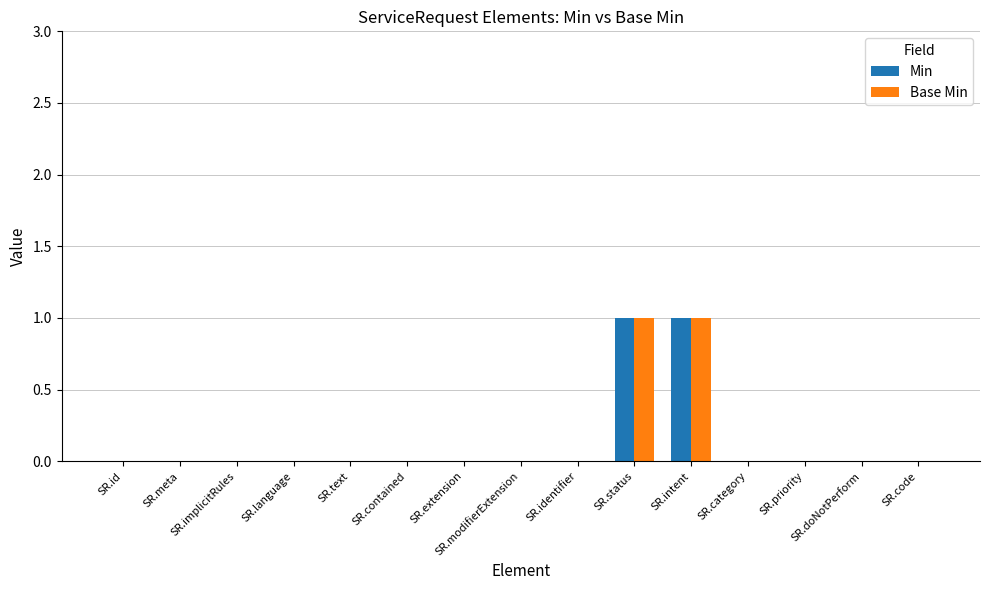

True or false: Min has a value of 0 at SR.meta.

True